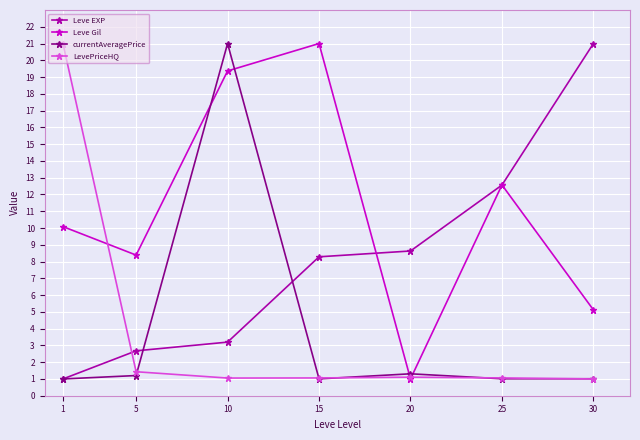

At which category is the sum across all series the highest?

10